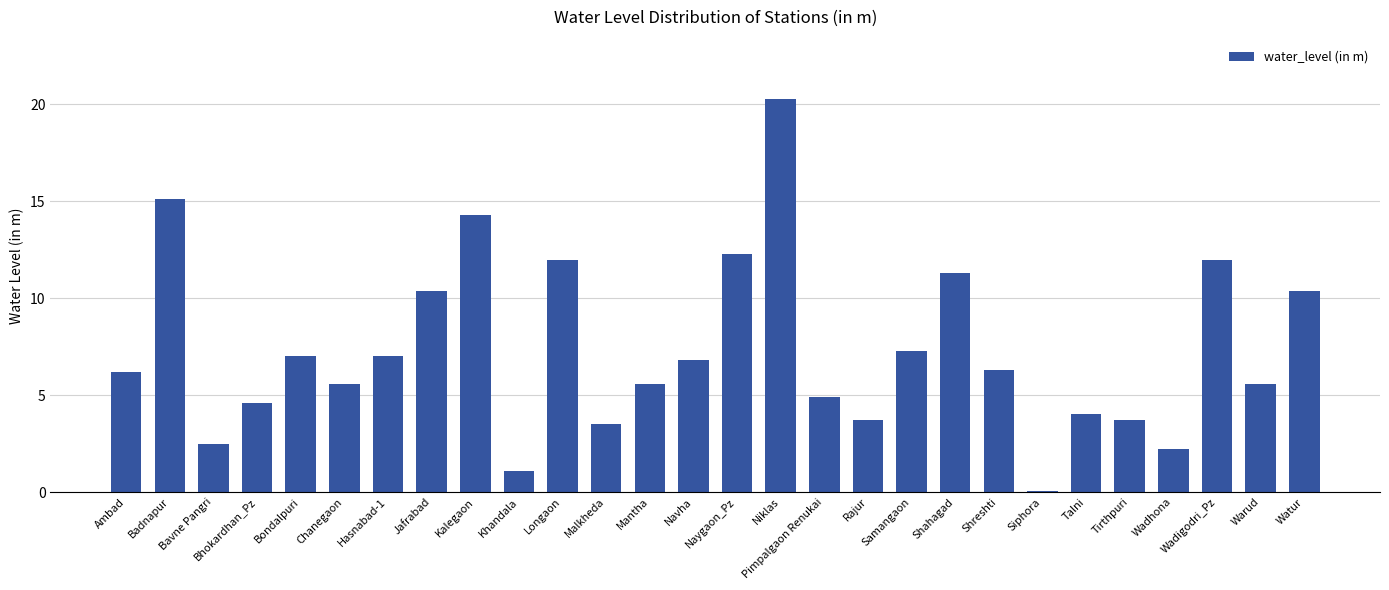

What is the sum of the values at Kalegaon and Mantha?

19.9